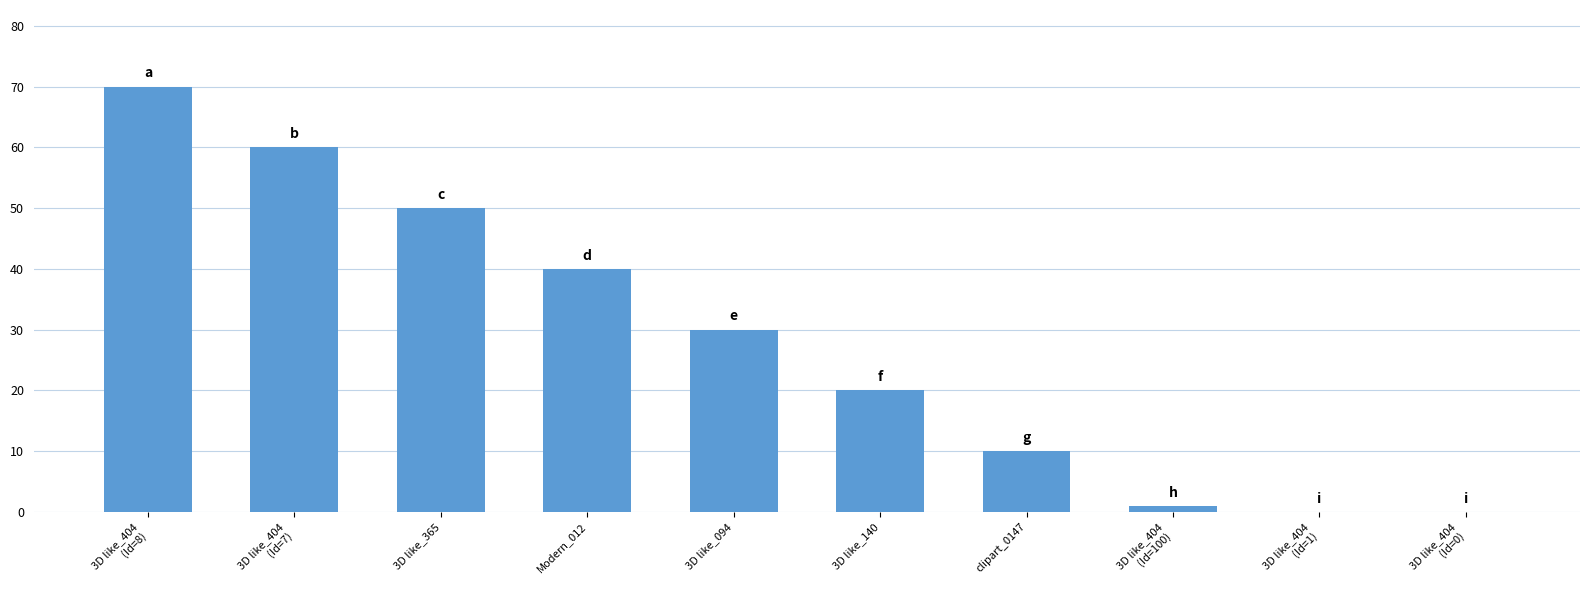

What value does the data have at 3D like_140?

20